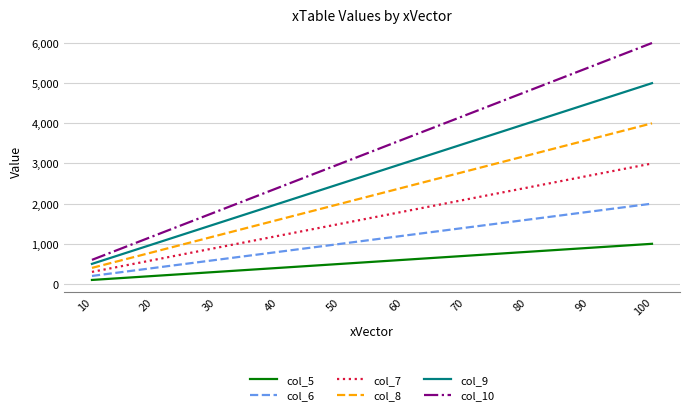

What is the sum of the col_9 values at 40 and 80?

6000